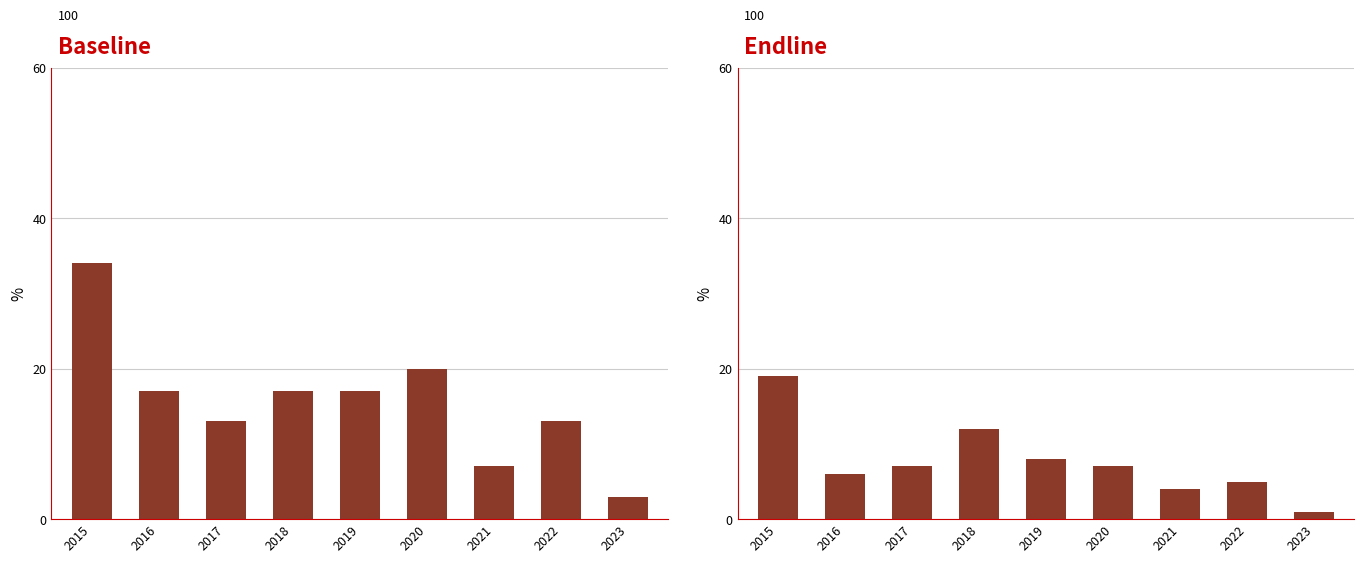

Reading right to left, transcribe all the data shown in this chart.

Theft: 2023=3	2022=13	2021=7	2020=20	2019=17	2018=17	2017=13	2016=17	2015=34
Robbery: 2023=1	2022=5	2021=4	2020=7	2019=8	2018=12	2017=7	2016=6	2015=19